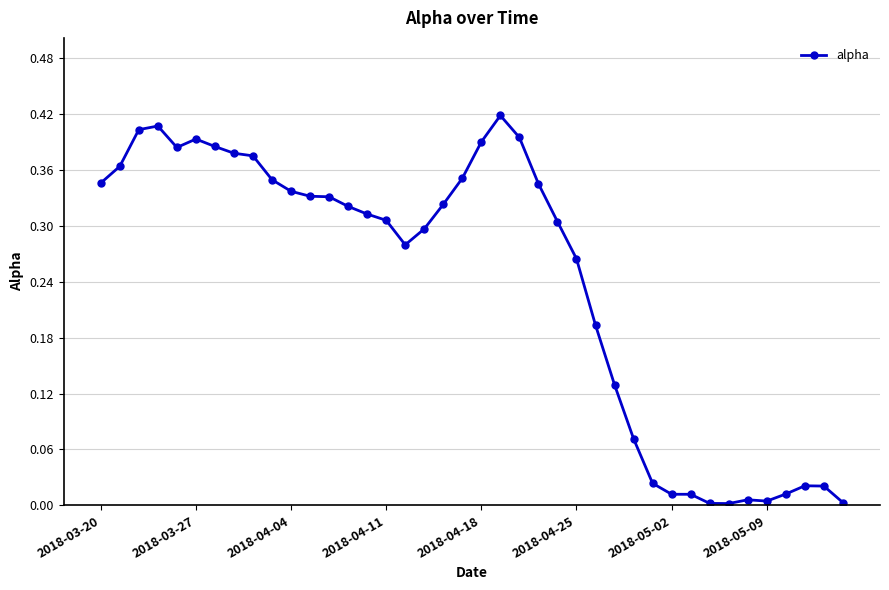

How many lines are shown in the chart?

1